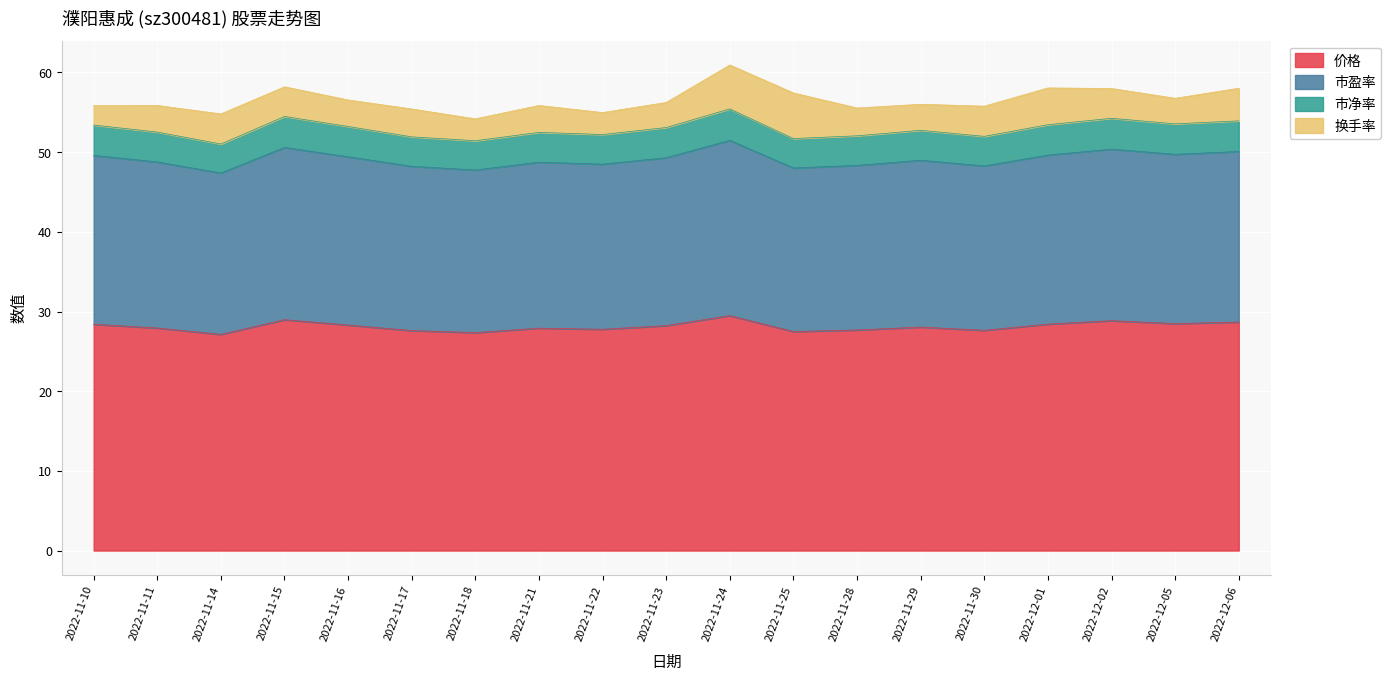

Where is 价格 nearest to the value 28?

2022-11-29